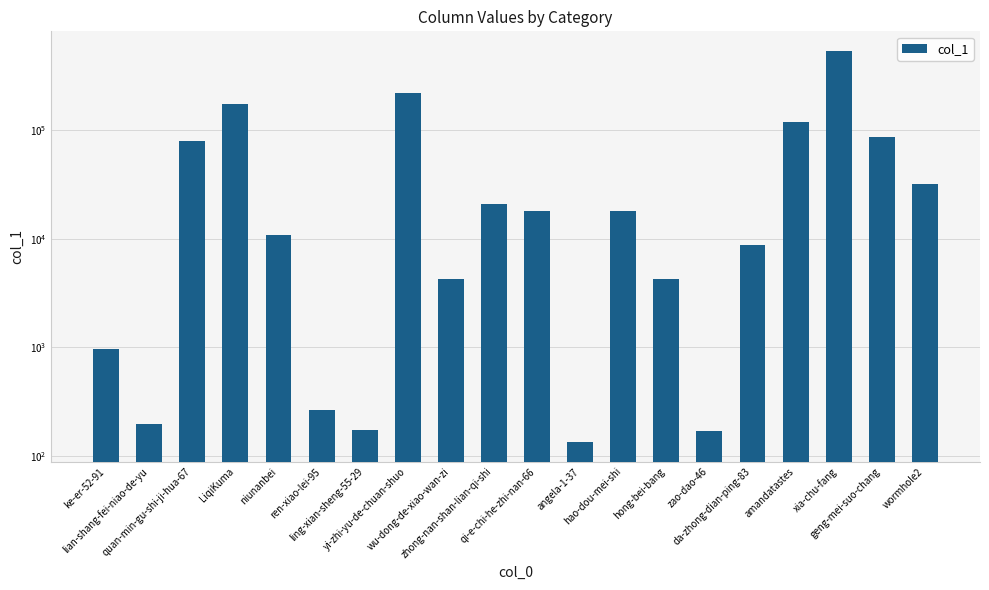

Which has a higher value, LiqiKuma or niunanbei?

LiqiKuma